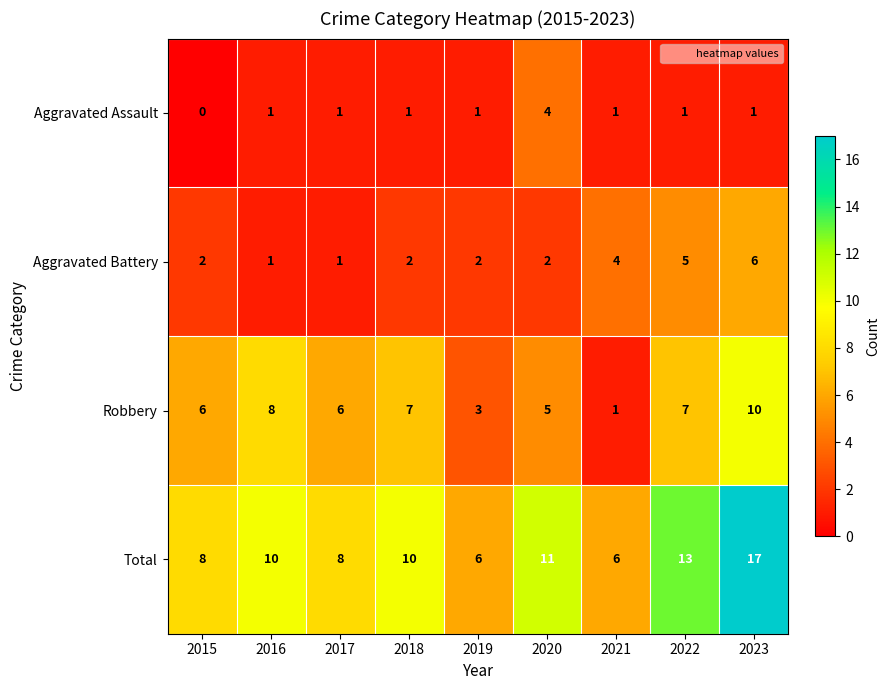

At which category does the chart reach its peak across all series?

2023